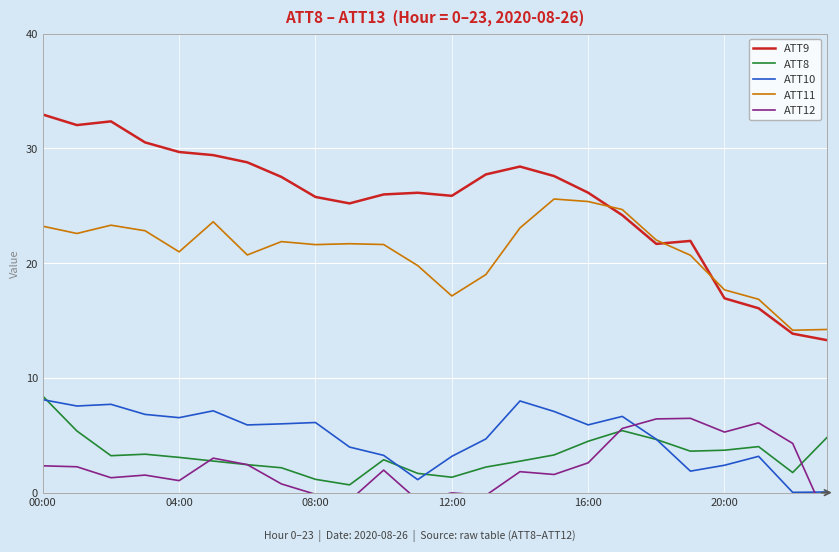

At which label is ATT9 closest to 23?

19